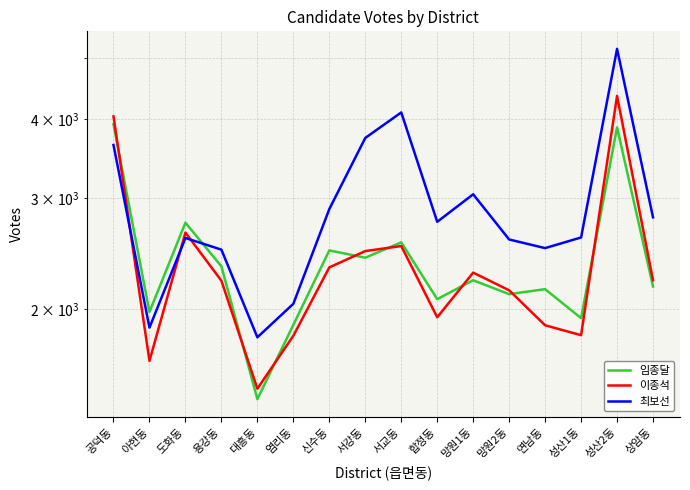

How many interior local valleys does the 임종달 series have?

6